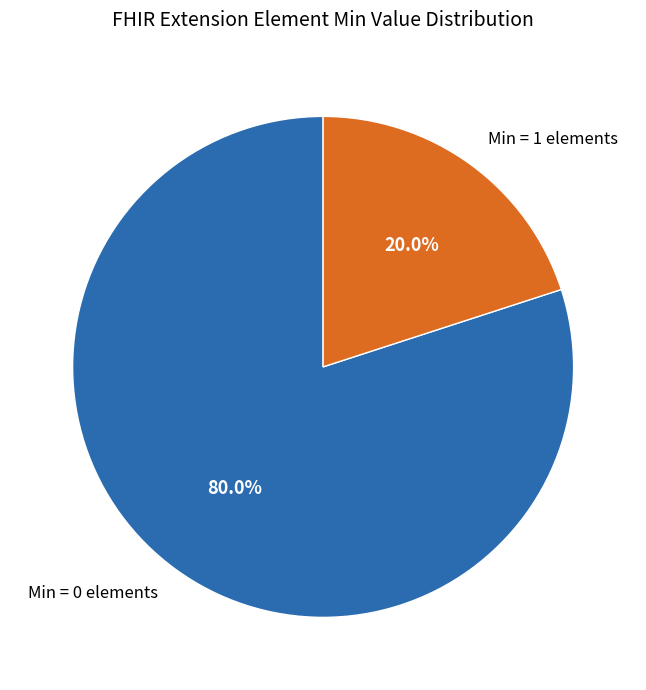

What is the majority slice?

Min = 0 elements